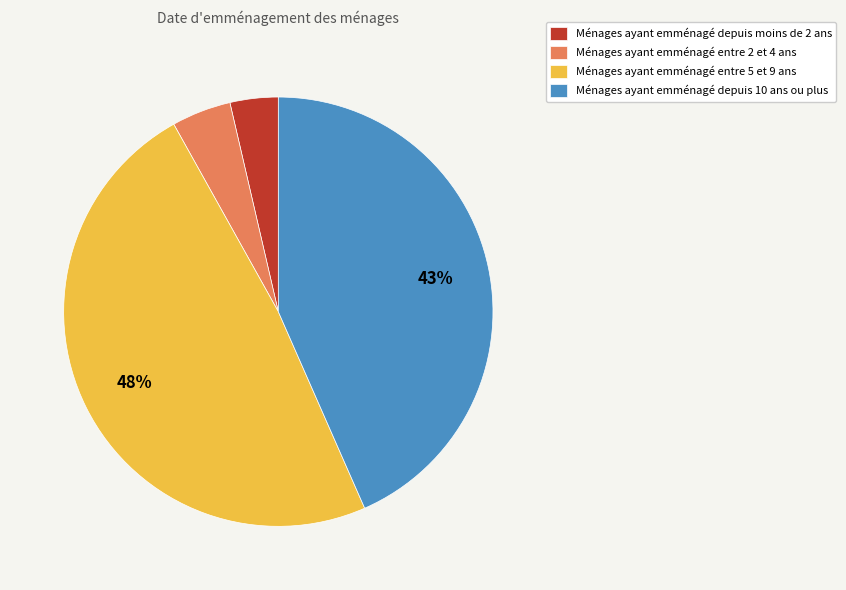

Count the number of slices in the pie.

4